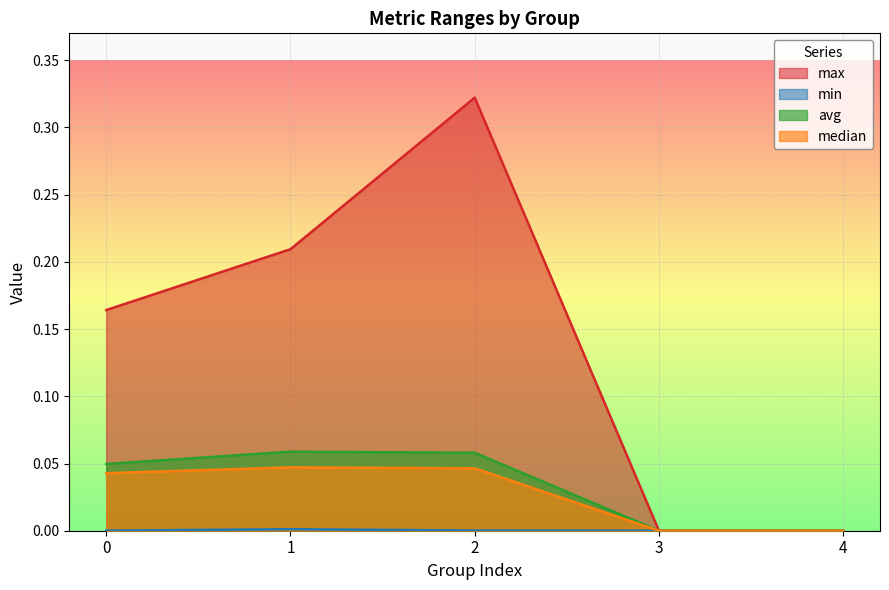

The value of min at 0 is 0.0. True or false?

True